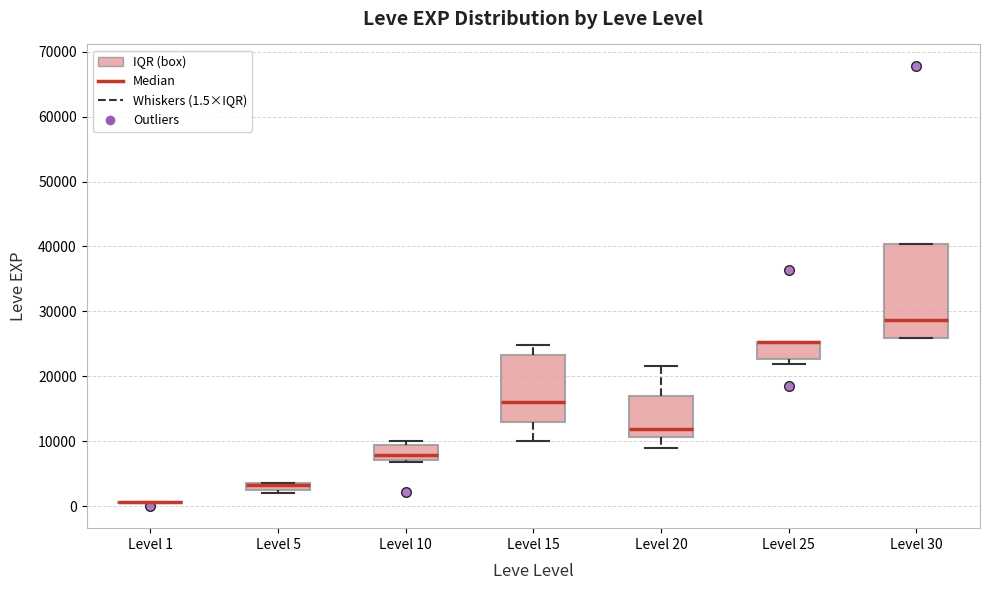

Where is the lower edge of the box for Level 10 on the y-axis? The values are not printed on the chart, so give them approximately, as read against the axis.

7000